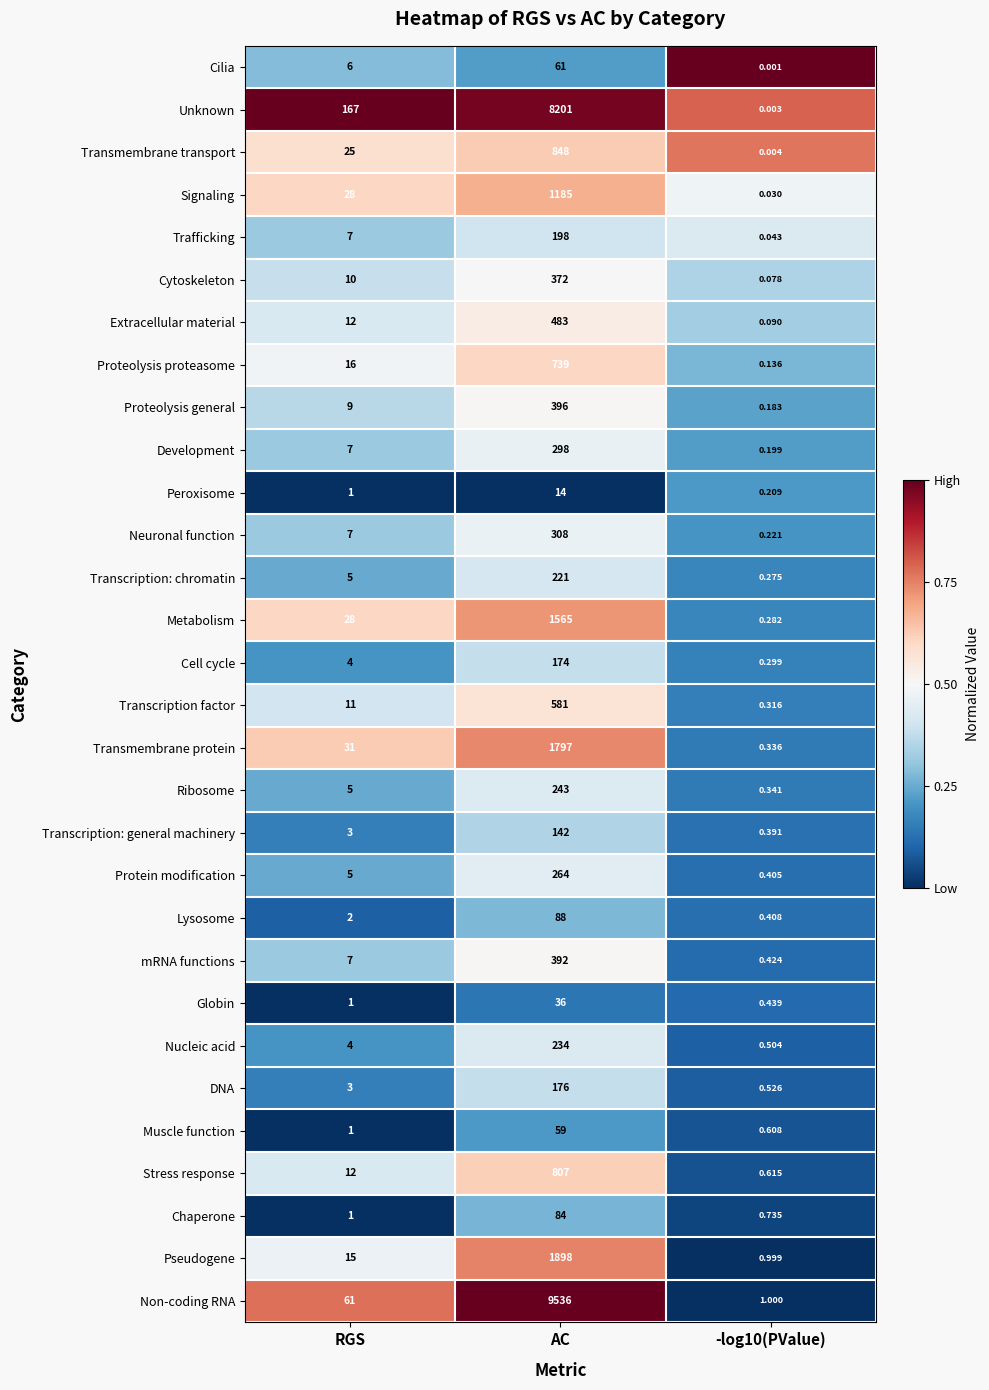

At which label is Transmembrane transport closest to 424?

RGS